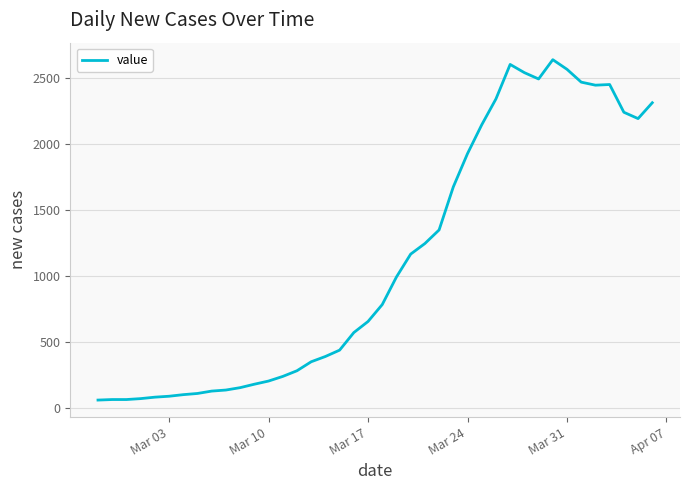

What is the smallest value displayed?

62